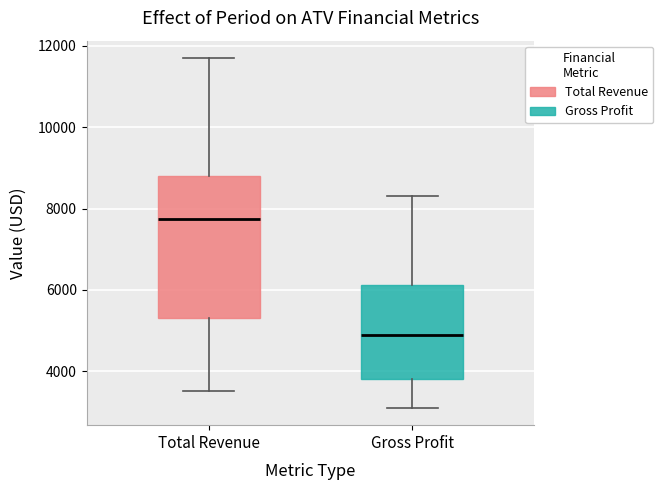

Which box is the tallest, from its lower edge to its upper edge?

Total Revenue